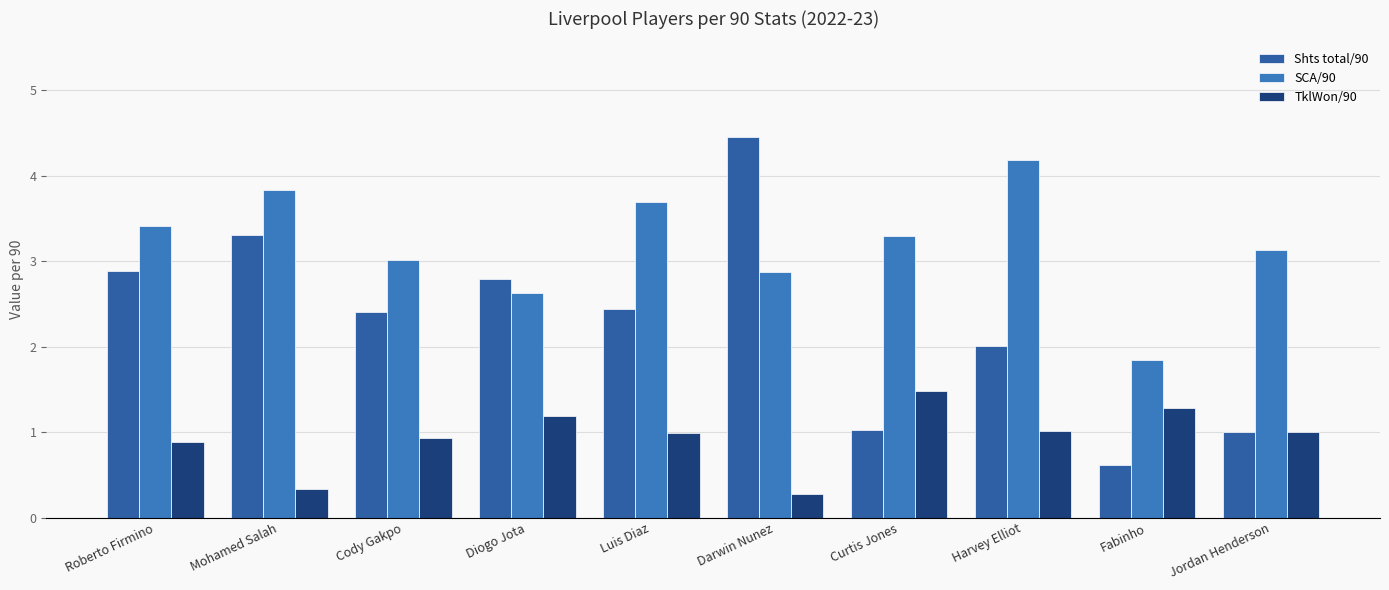

Which category has the highest value across all series?

Darwin Nunez